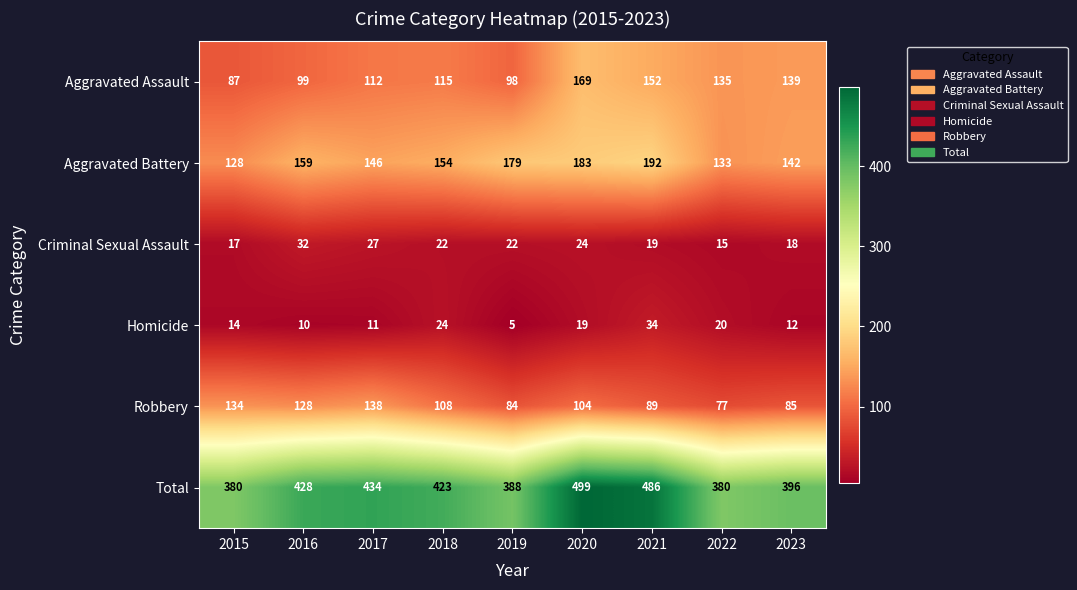

What is the total value across all series at 2018?

846